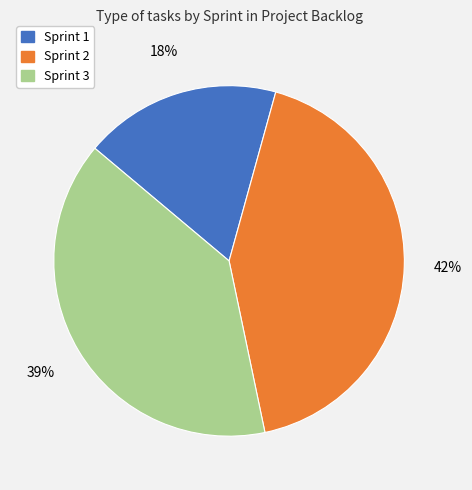

To the nearest percent, what portion does Sprint 1 represent?

18%